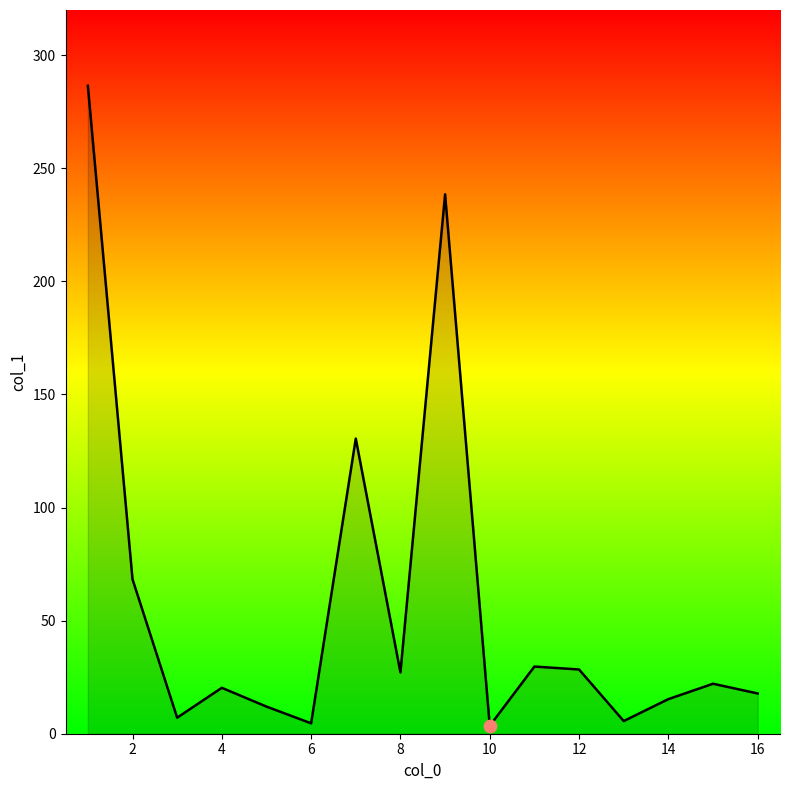

What is the maximum value shown in the chart?

286.5